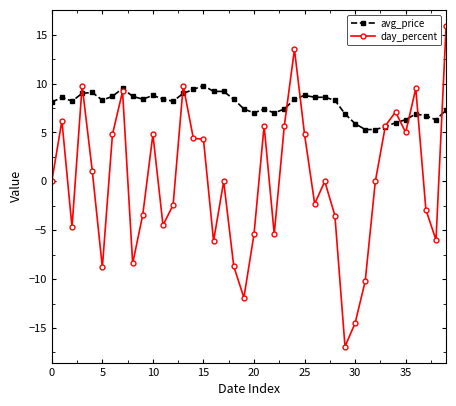

True or false: day_percent and avg_price intersect in this chart.

True